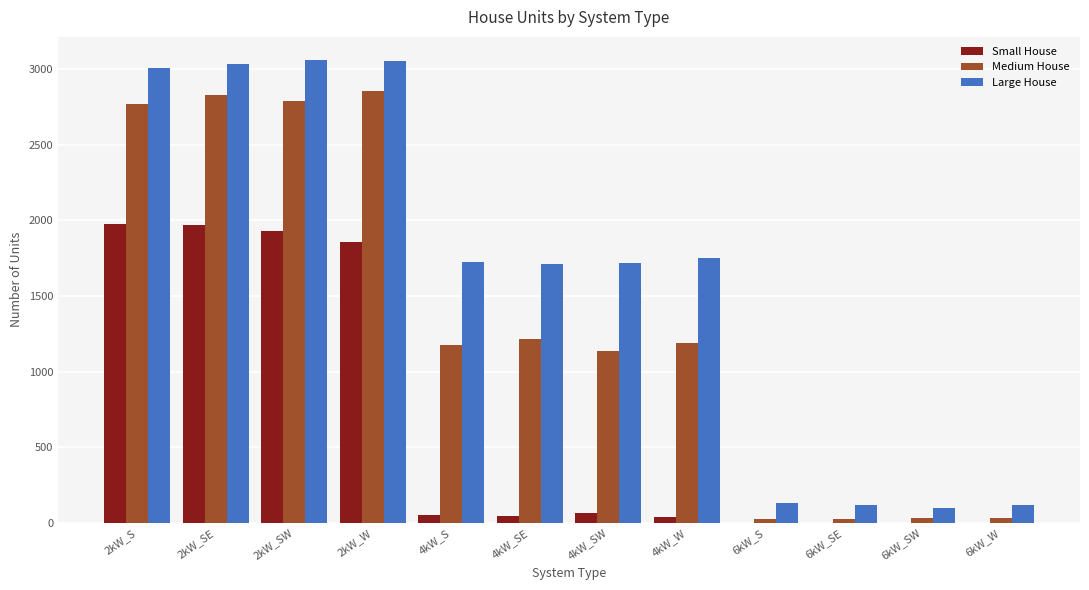

What is the greatest value displayed?

3061